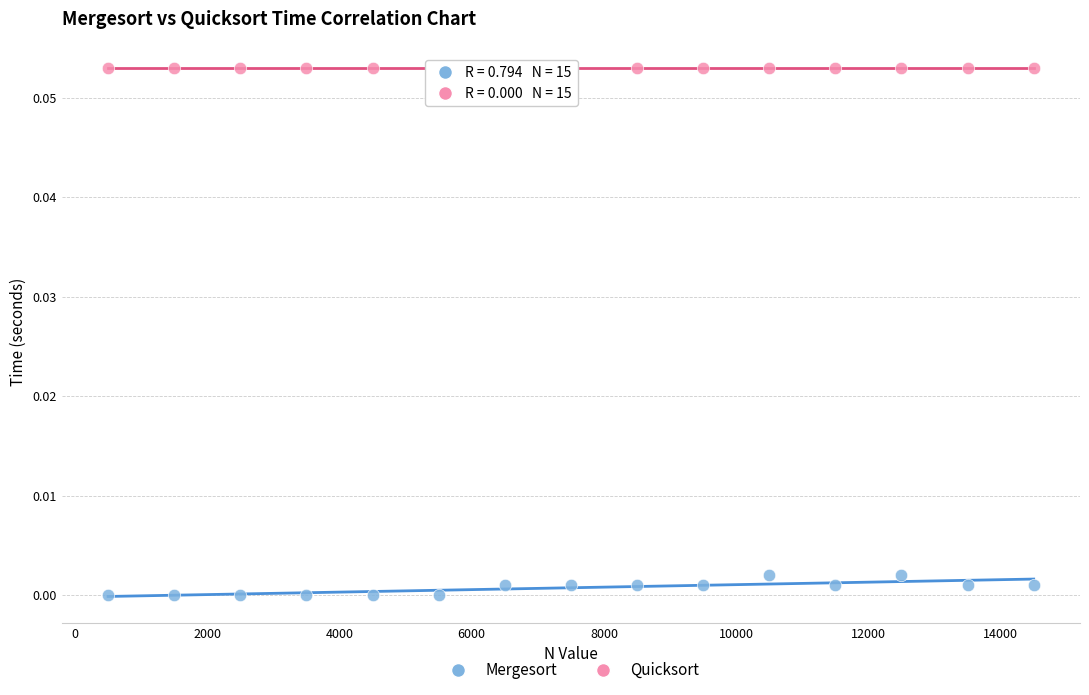

Which series contains the lowest Y value?

Mergesort